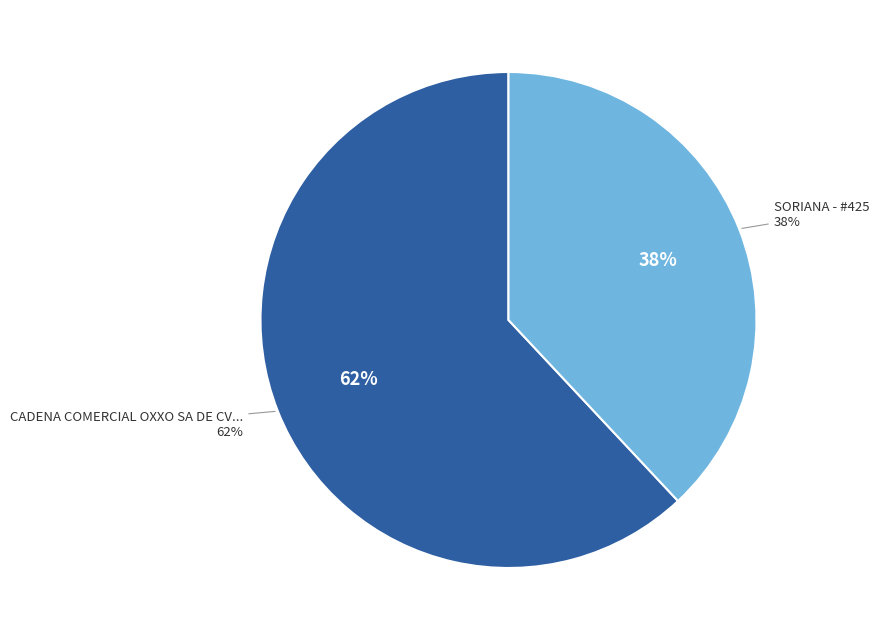

Count the number of slices in the pie.

2